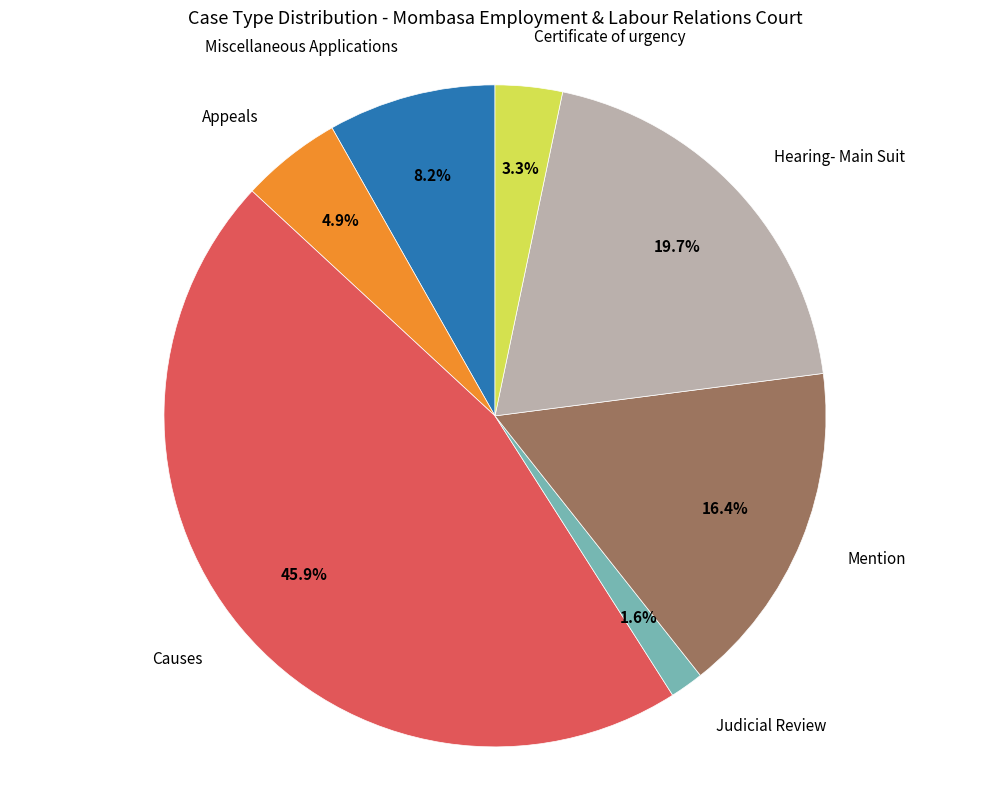

Does any single category account for the majority?

No